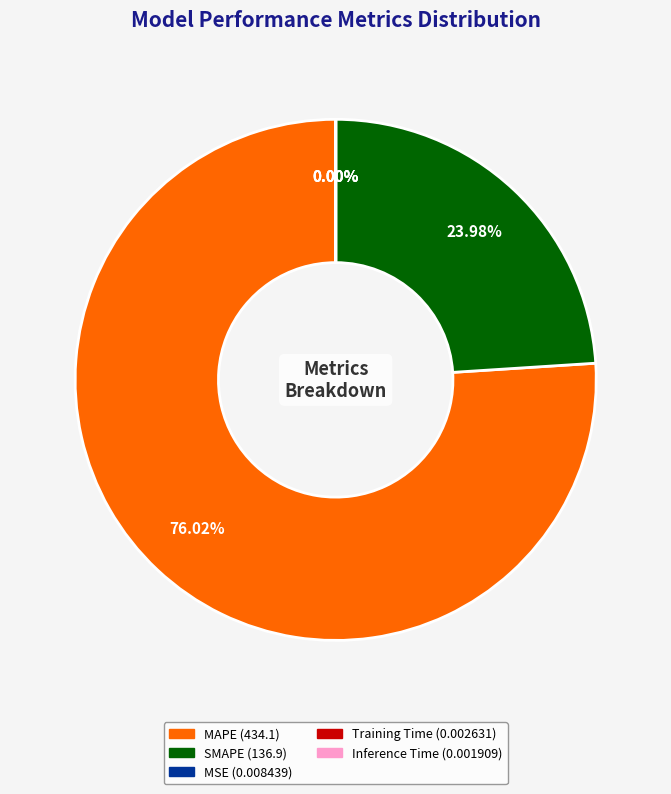

What is the largest slice in the pie chart?

MAPE